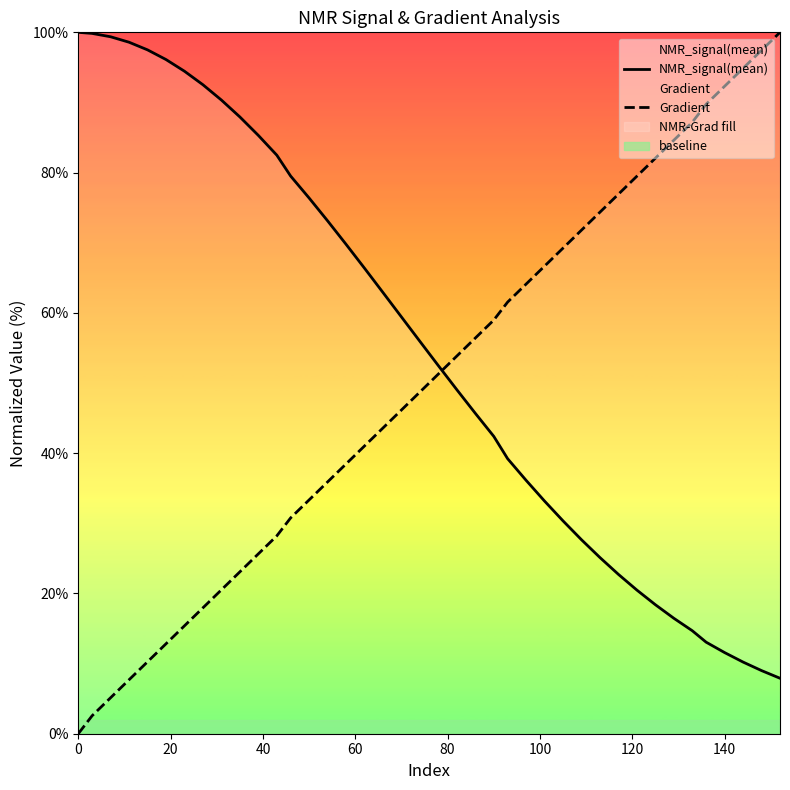

Reading right to left, what are all the values shown in this chart?

NMR_signal(mean): 7.9	9.0	10.2	11.6	13.1	14.7	16.5	18.4	20.5	22.7	25.1	27.7	30.3	33.2	36.1	39.2	42.4	45.7	49.0	52.5	55.9	59.4	62.9	66.4	69.8	73.1	76.4	79.5	82.5	85.3	87.9	90.3	92.5	94.5	96.1	97.5	98.6	99.4	99.8	100.0
Gradient: 100.0	97.4	94.9	92.3	89.7	87.2	84.6	82.1	79.5	76.9	74.4	71.8	69.2	66.7	64.1	61.5	59.0	56.4	53.8	51.3	48.7	46.2	43.6	41.0	38.5	35.9	33.3	30.8	28.2	25.6	23.1	20.5	17.9	15.4	12.8	10.3	7.7	5.1	2.6	0.0